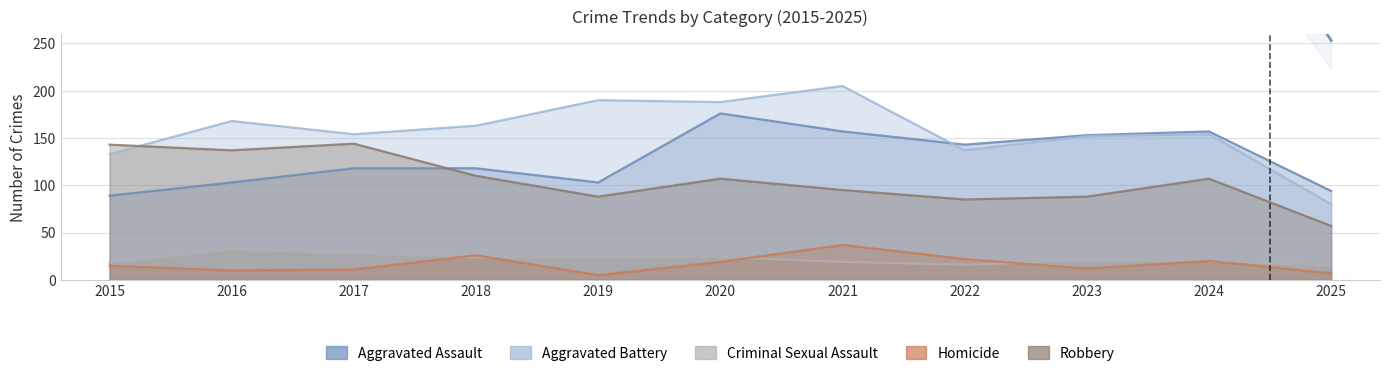

At which label does Homicide reach its minimum?

2019